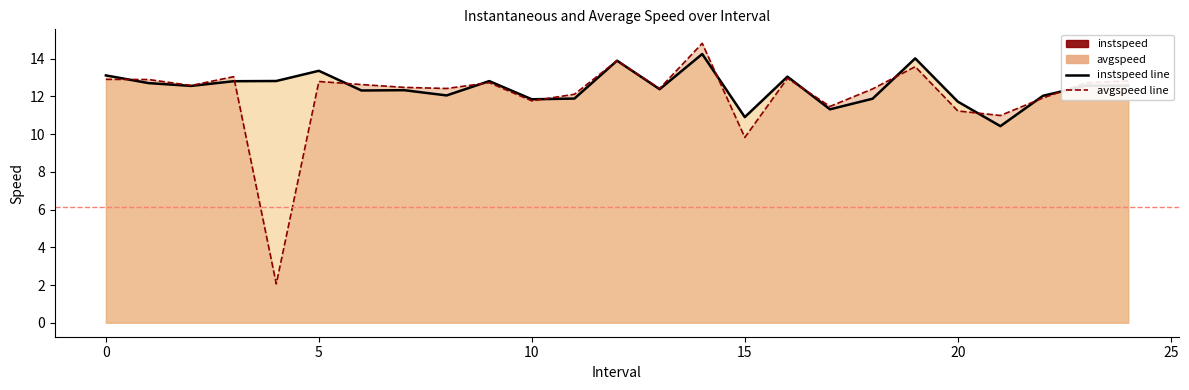

Does the chart have visible grid lines?

No